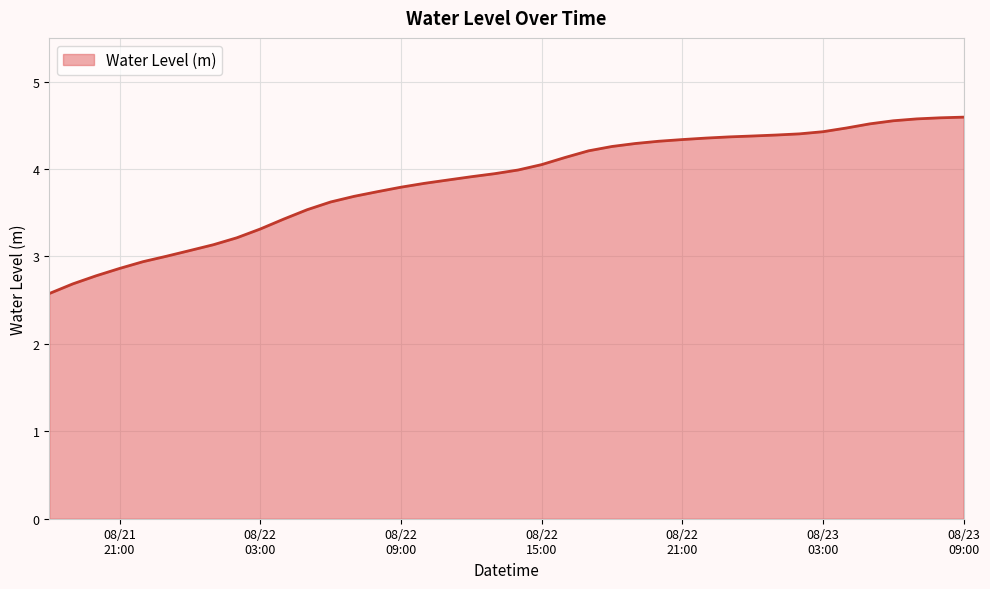

What is the smallest value displayed?

2.6